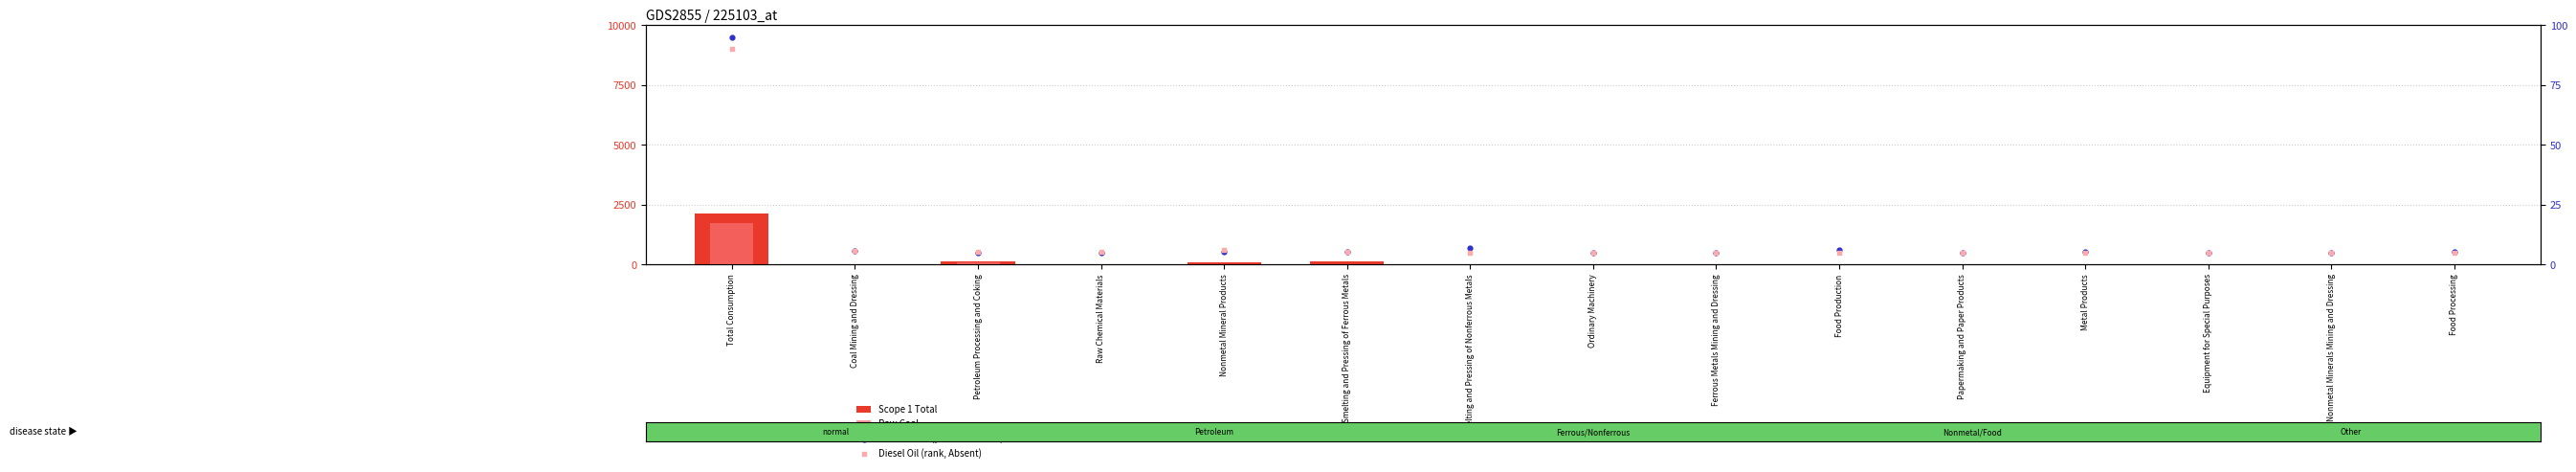

Which series has the largest Y range (max minus min)?

Scope 1 Total